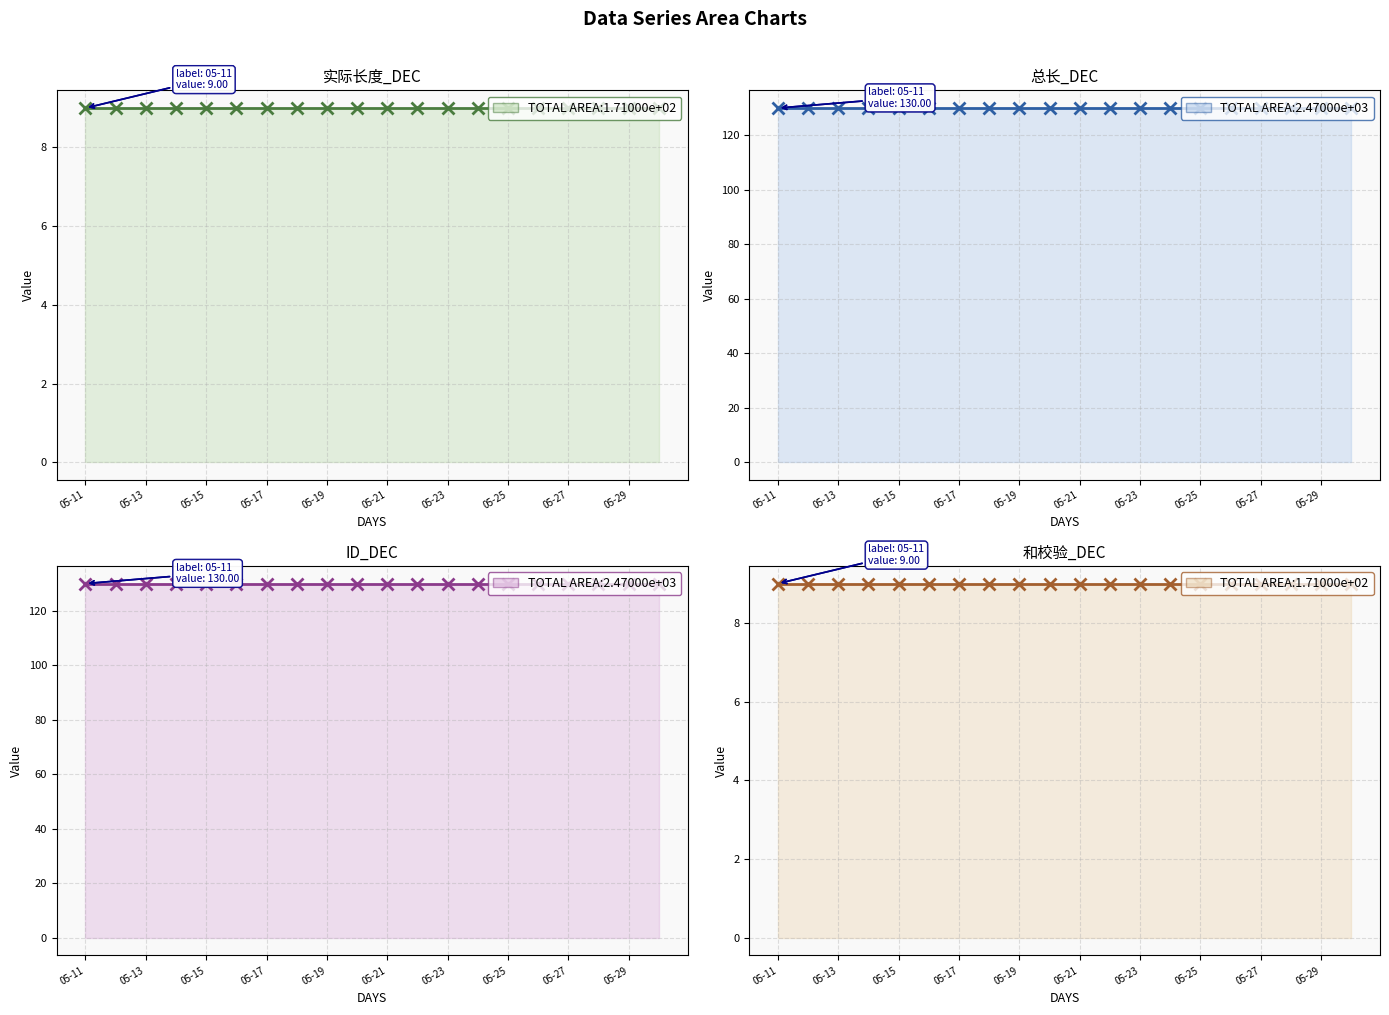

List the series in order of their peak value, lowest first.

实际长度_DEC, 和校验_DEC, 总长_DEC, ID_DEC